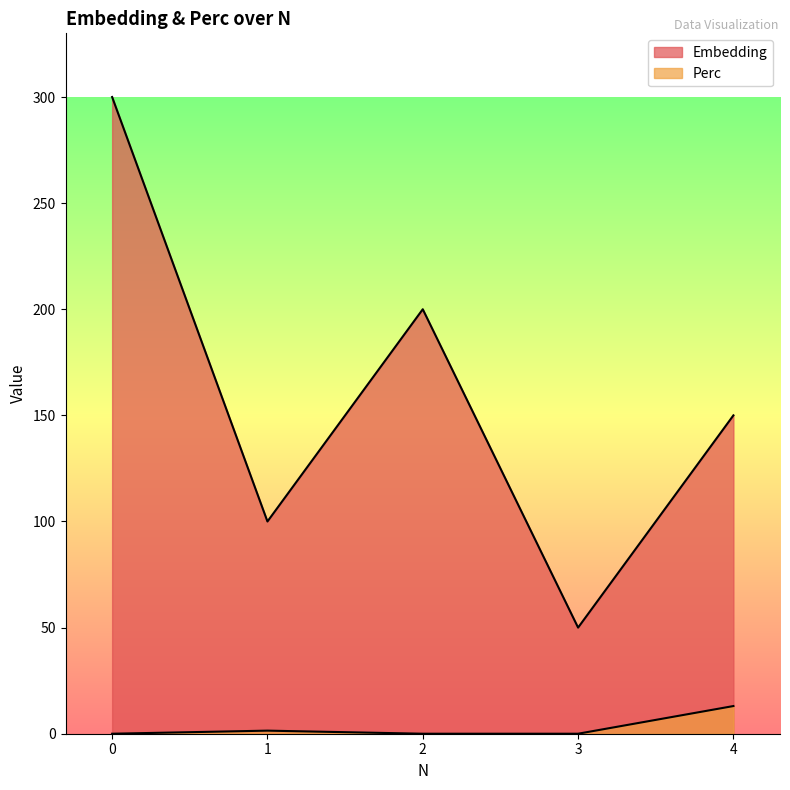

List the labels in order of Perc value, largest first.

4, 1, 0, 2, 3